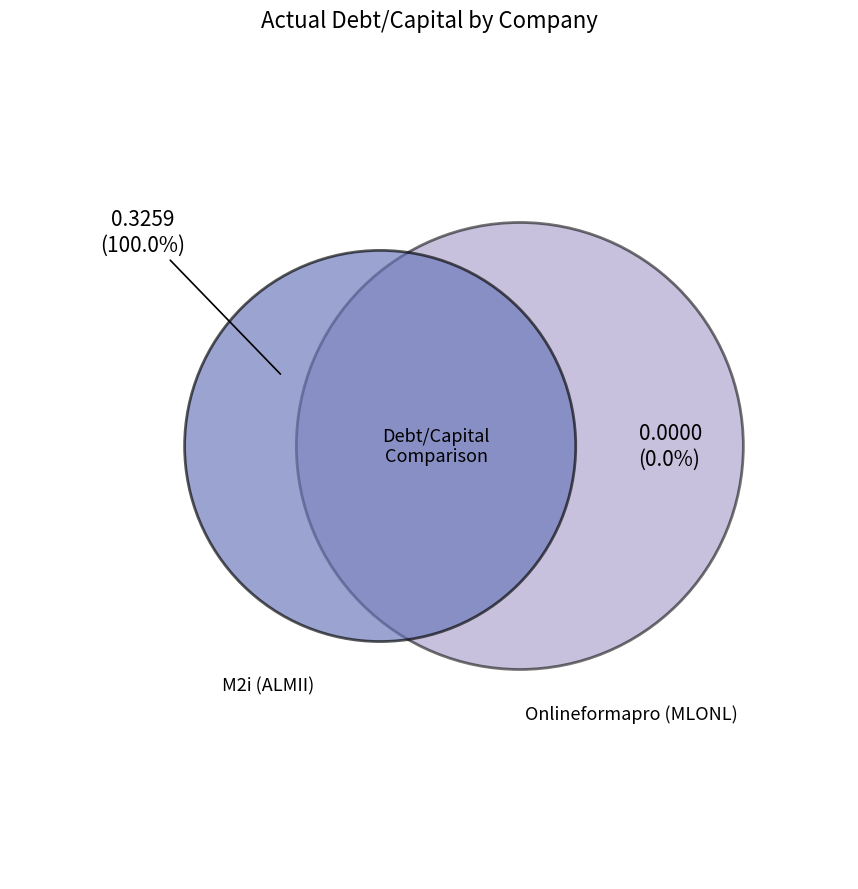

The SA Onlineformapro (ENXTPA:MLONL) slice represents 0% of the pie. True or false?

True